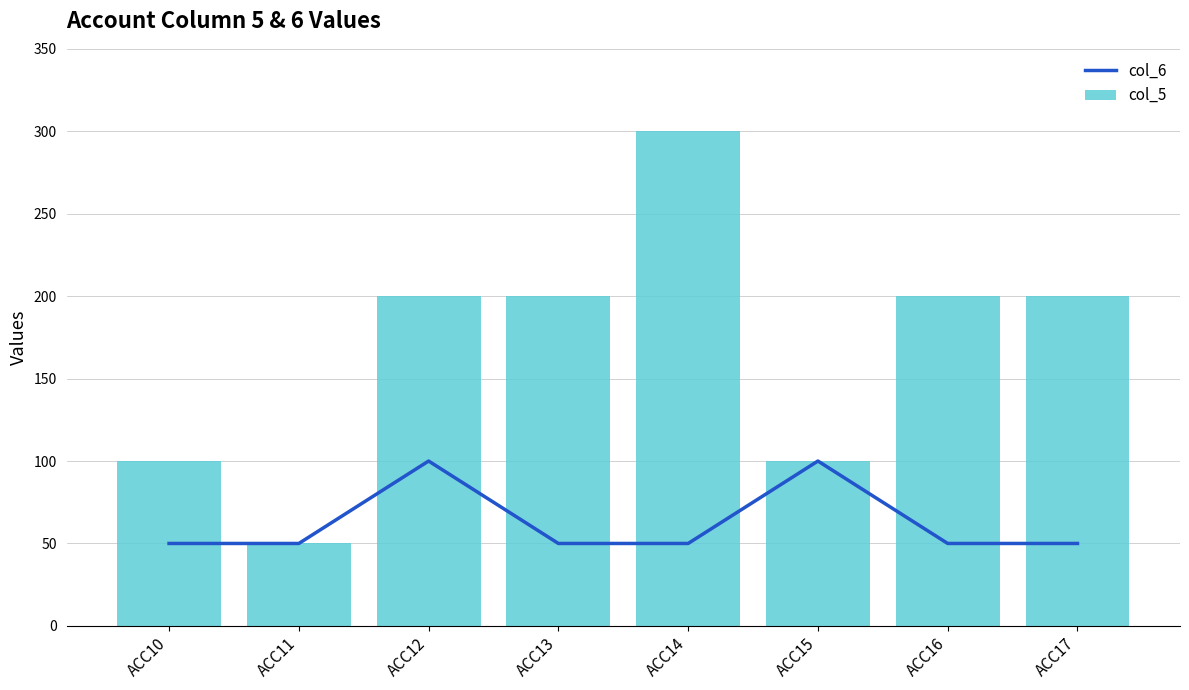

Where is col_5 nearest to the value 175?

ACC12